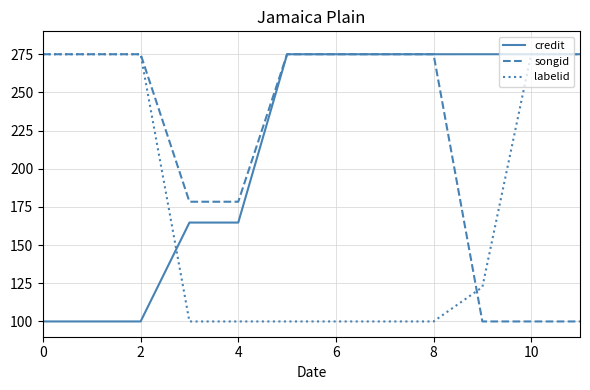

Reading right to left, list all the values displayed in this chart.

credit: 275.0	275.0	275.0	275.0	275.0	275.0	275.0	164.8	164.8	100.0	100.0	100.0
songid: 100.0	100.0	100.0	275.0	275.0	275.0	275.0	178.4	178.4	275.0	275.0	275.0
labelid: 275.0	275.0	122.5	100.0	100.0	100.0	100.0	100.0	100.0	275.0	275.0	275.0